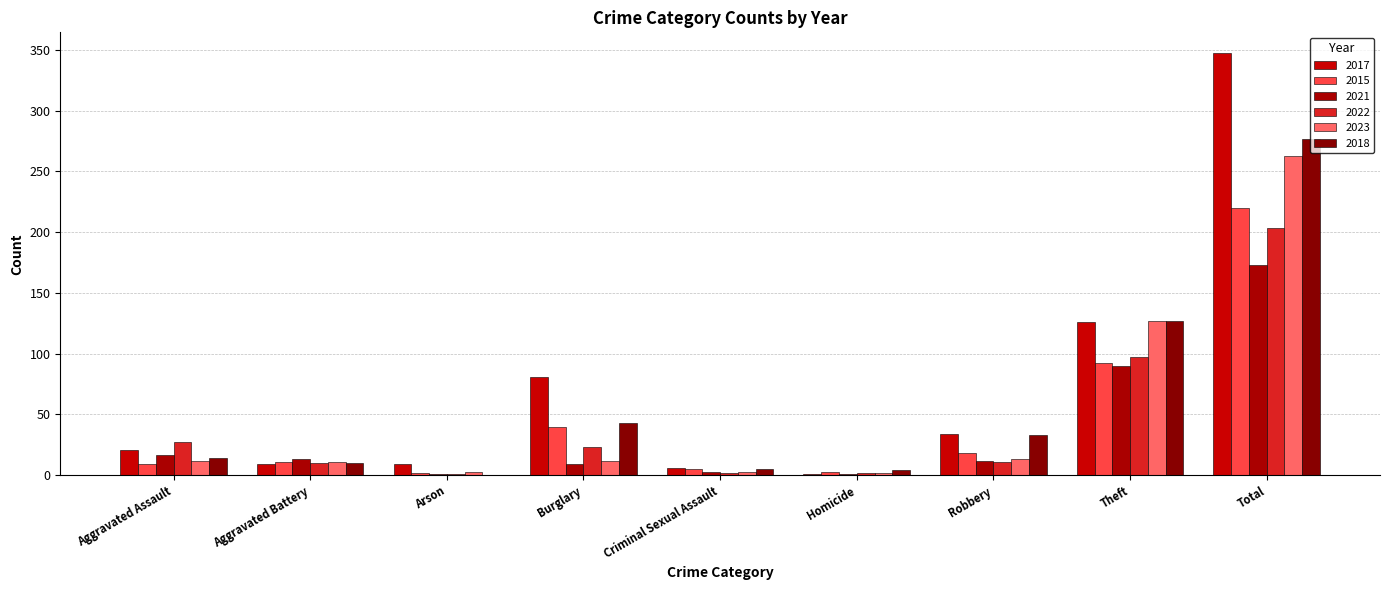

The value of 2021 at Arson is 1. True or false?

True